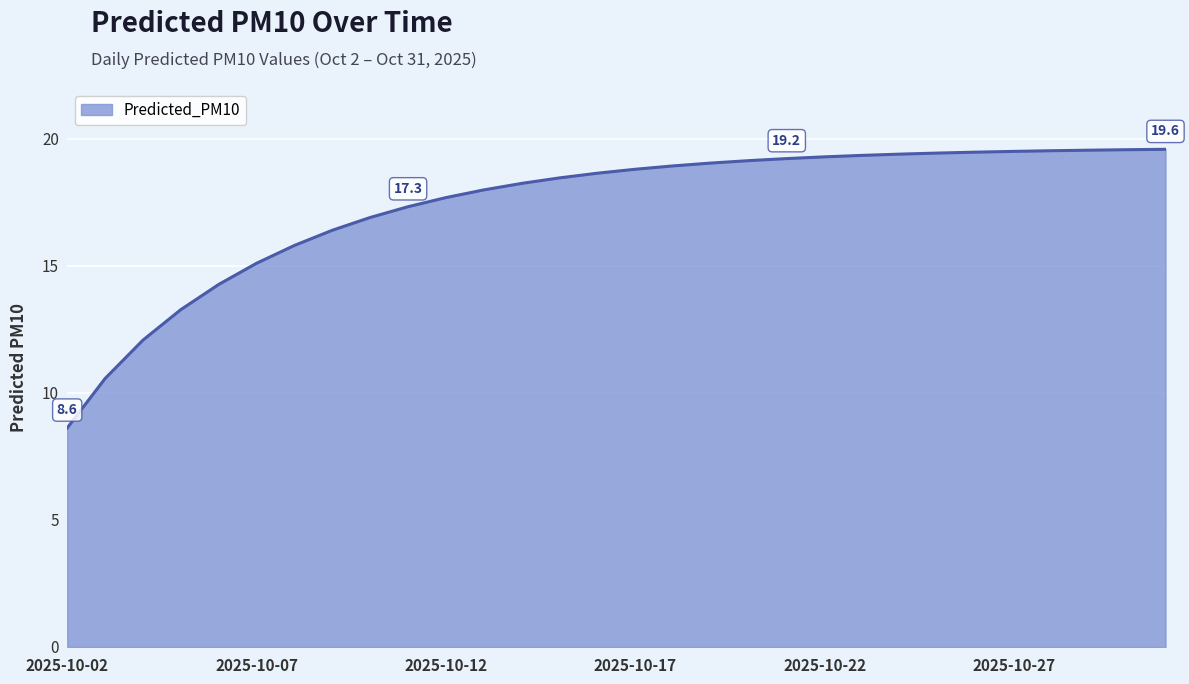

What is the greatest value displayed?

19.6